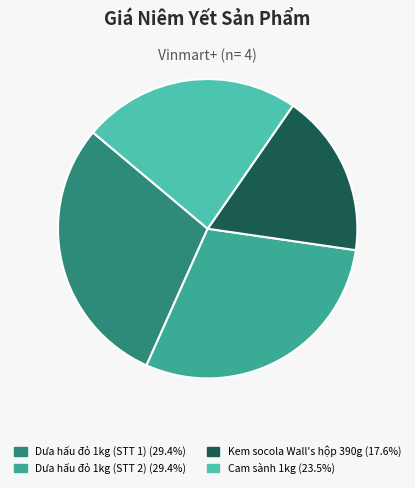

The Cam sành 1kg slice represents 36% of the pie. True or false?

False